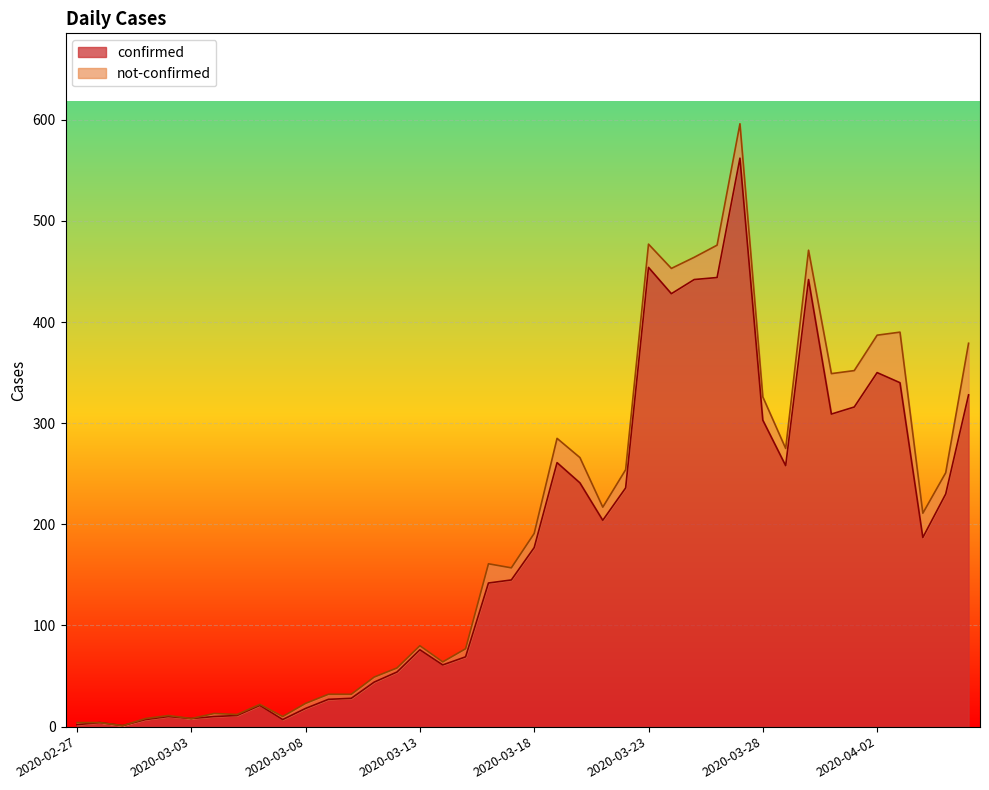

What is the value of the 4th point from the left?

7